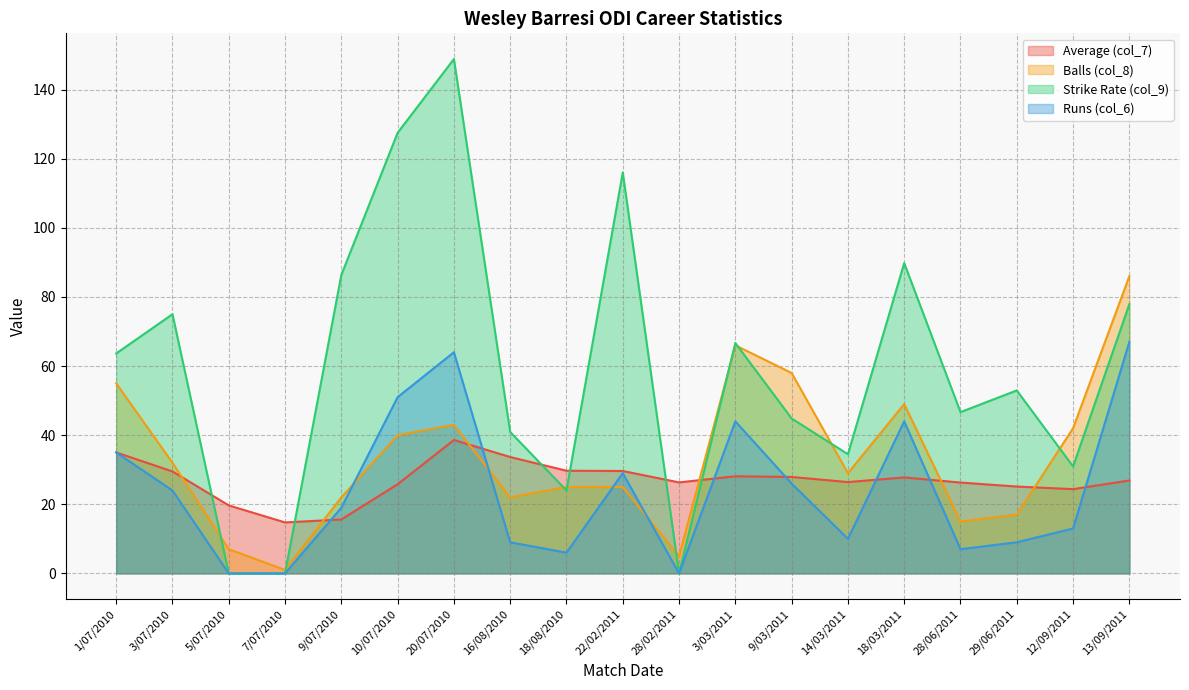

The value of Average (col_7) at 20/07/2010 is 13.5. True or false?

False